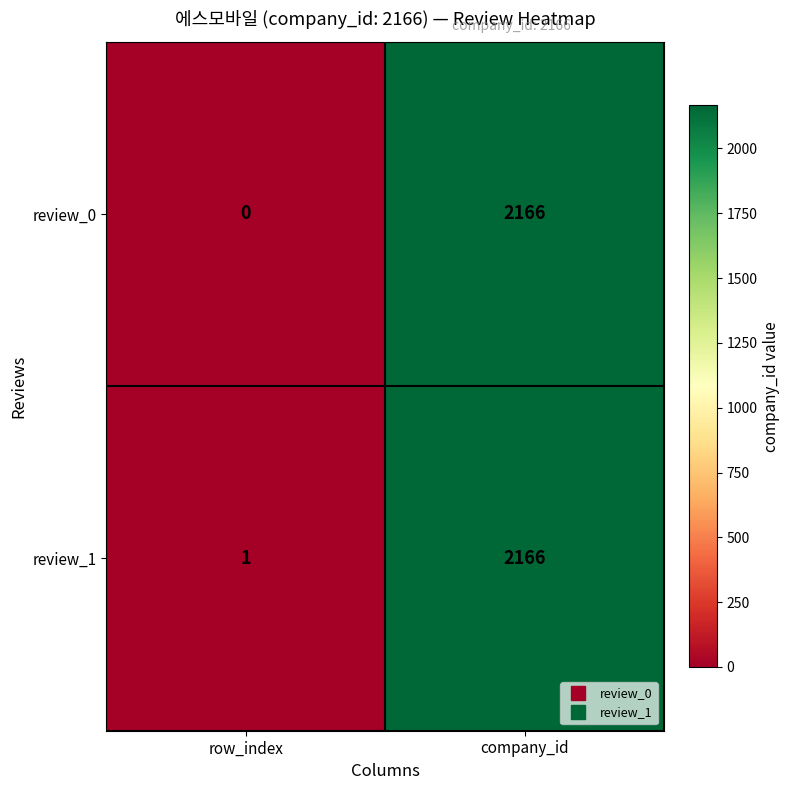

What is the sum of the review_1 values at company_id and row_index?

2167